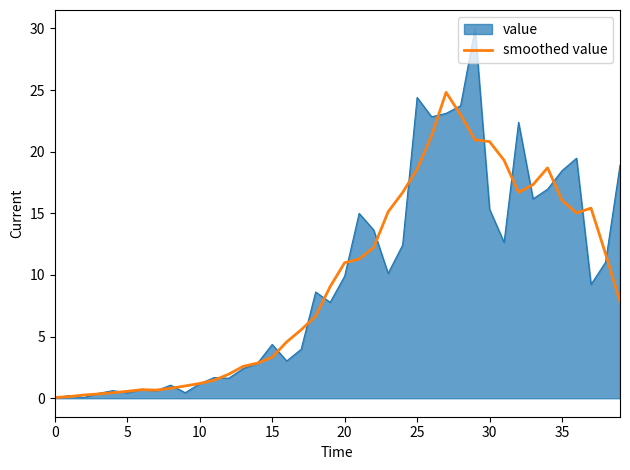

Which series has the widest spread of values?

value